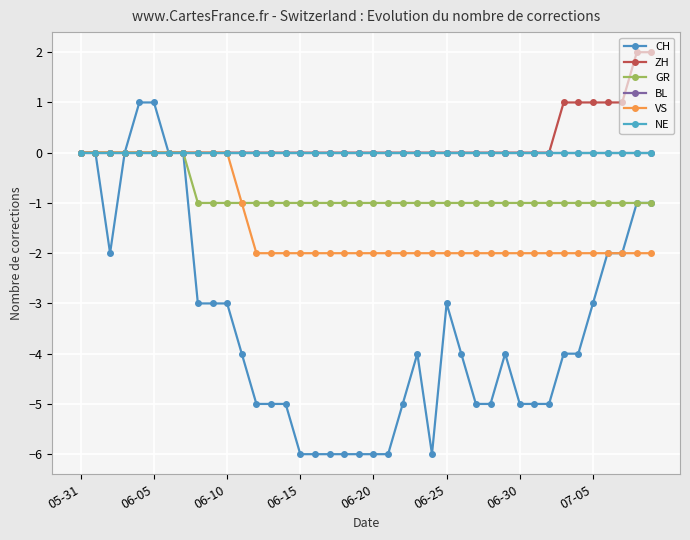

At how many categories does at least one series exceed -1?

40